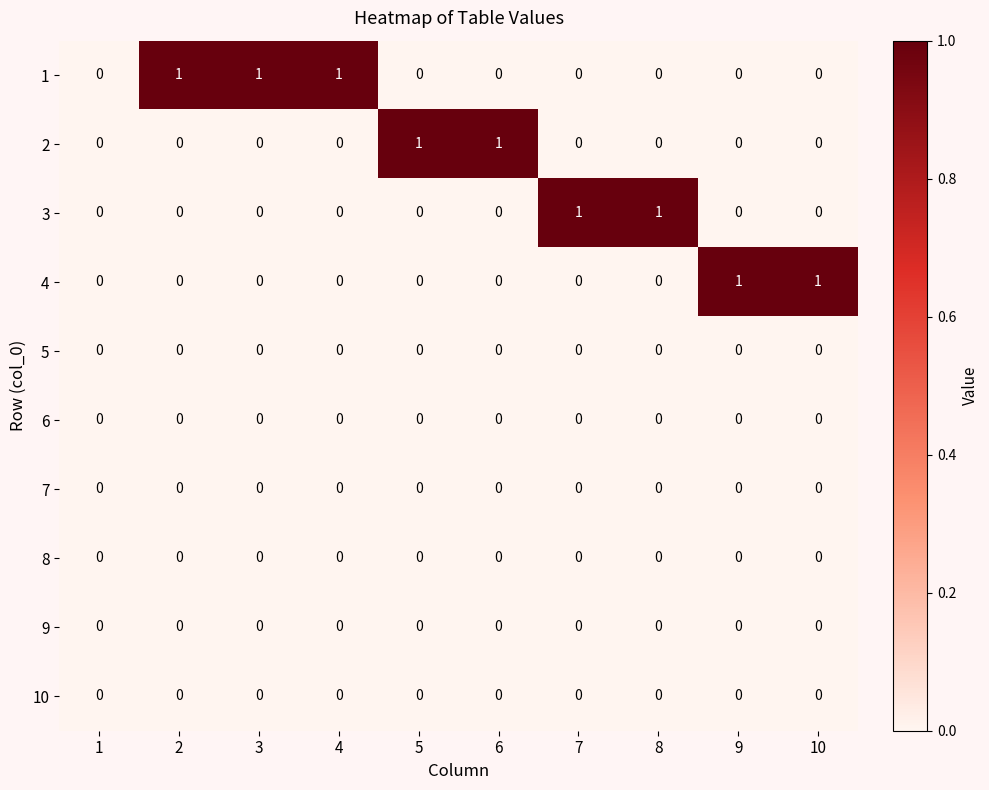

How many 1 values are between 0 and 1?

10